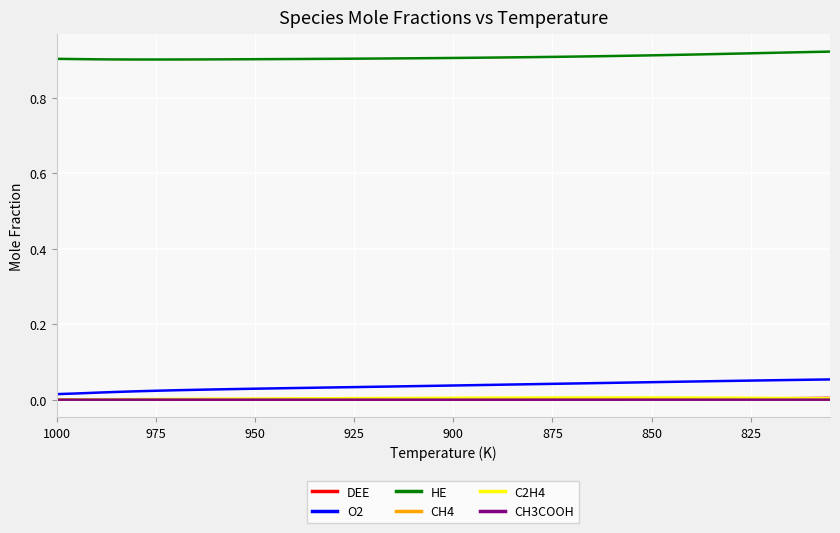

What is the label of the 9th point from the left?

1000